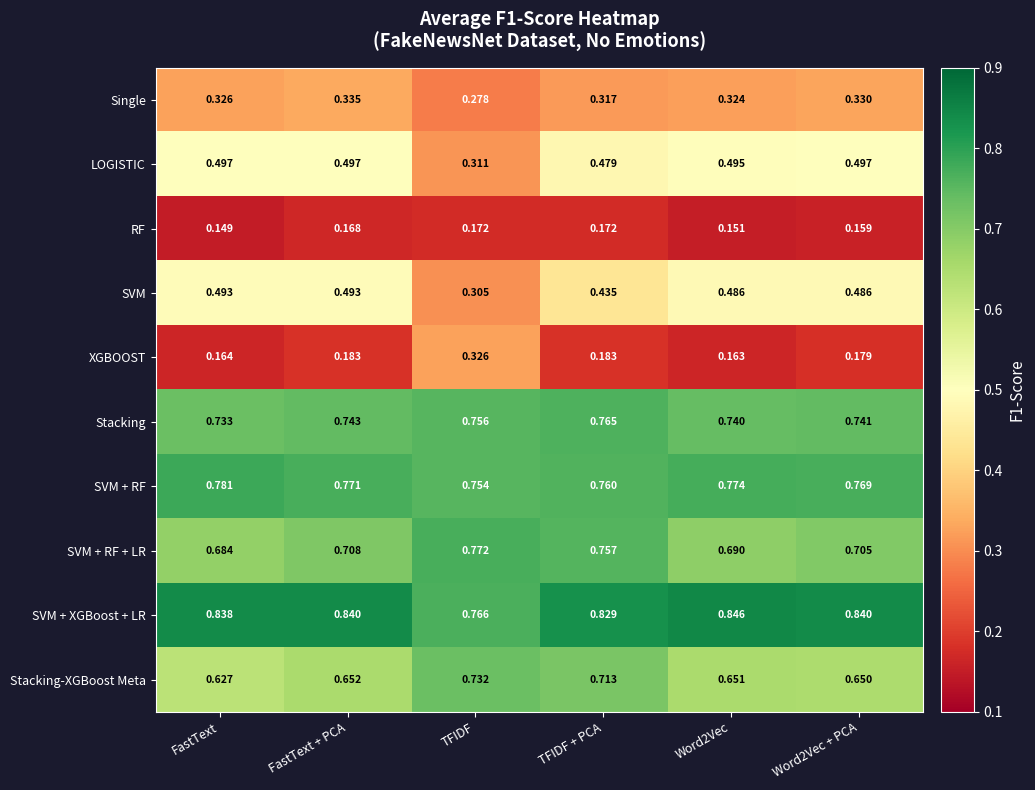

Which series has the largest total across all categories?

SVM + XGBoost + LR